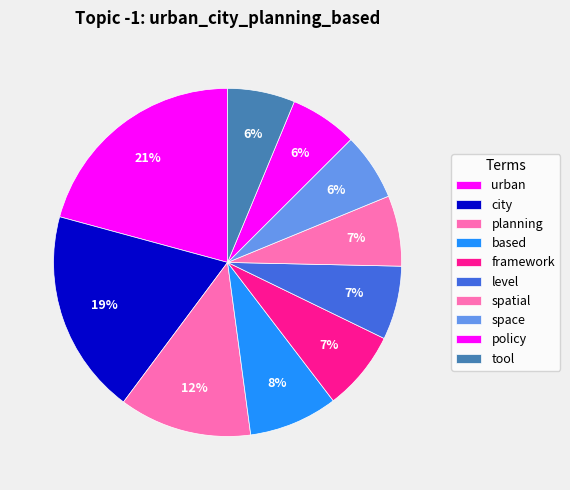

Combined, what portion of the pie is urban and spatial?

27.3%